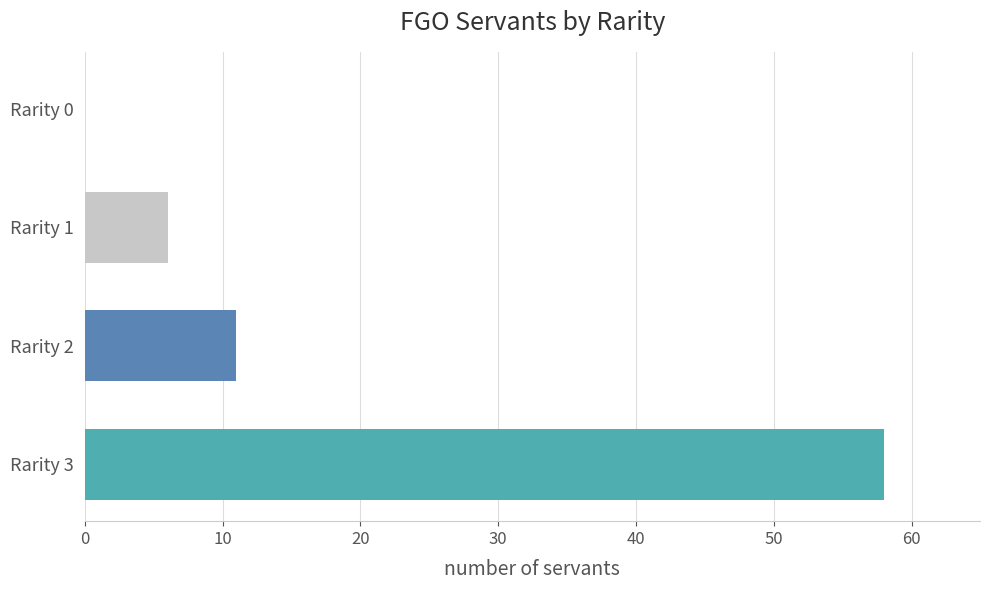

What is the difference between the highest and lowest values at Rarity 2?

52